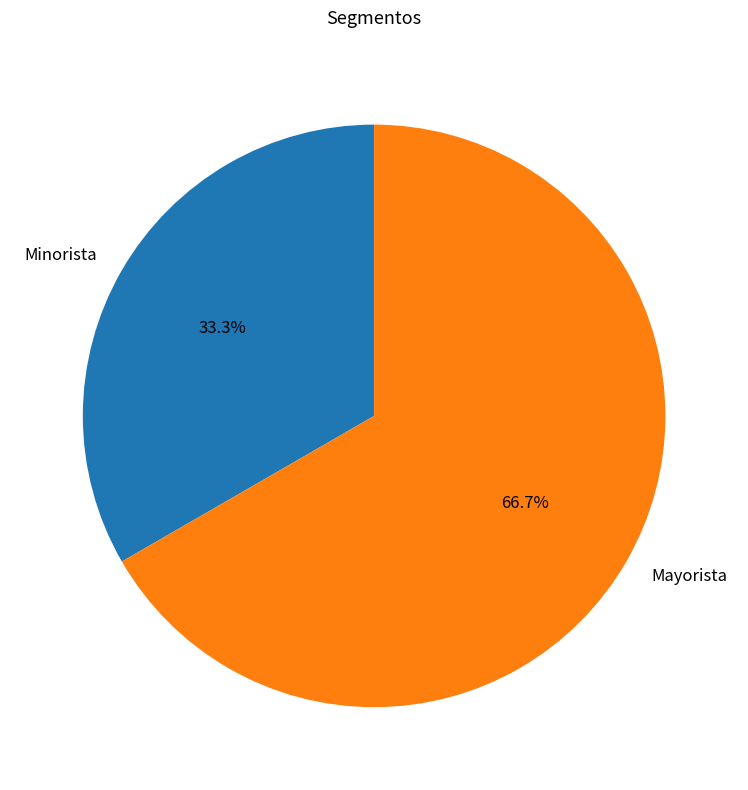

What is the smallest slice in the pie chart?

Minorista